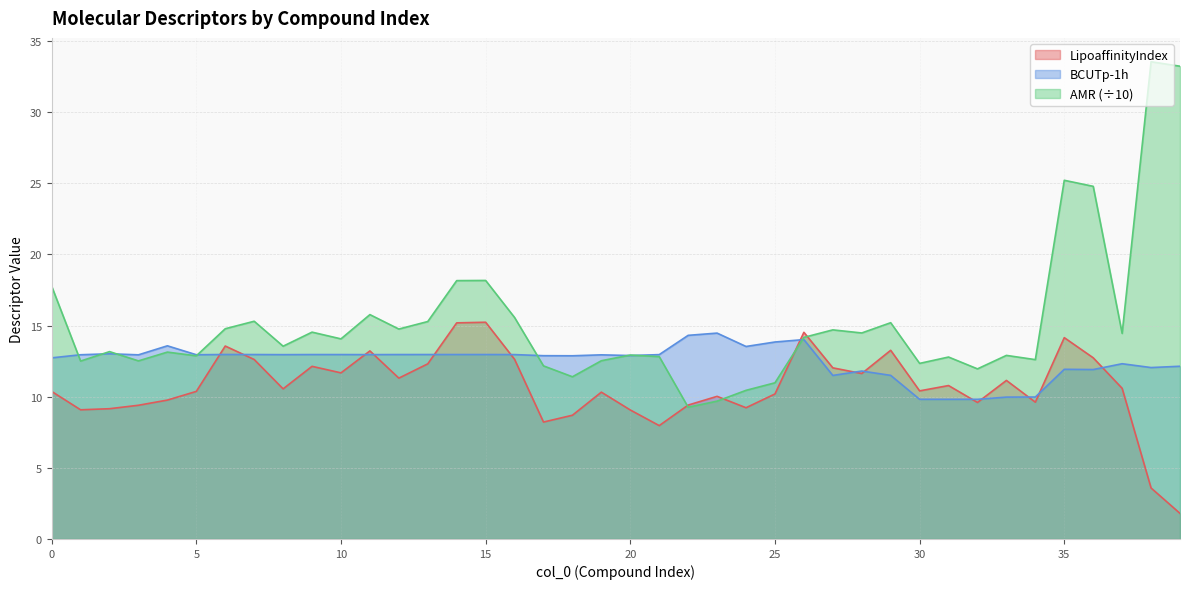

Which series has the largest total across all categories?

AMR (÷10)